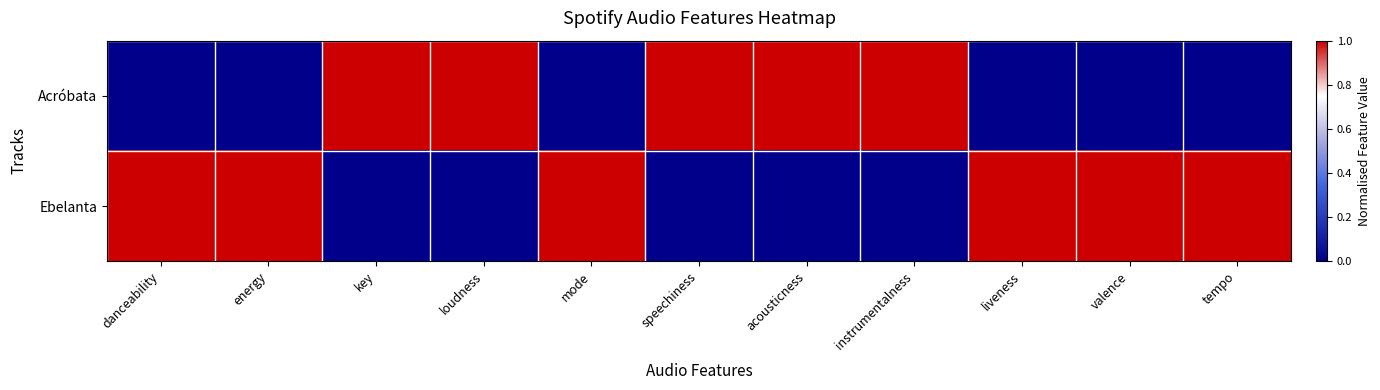

What is the difference between the highest and lowest values at speechiness?

1